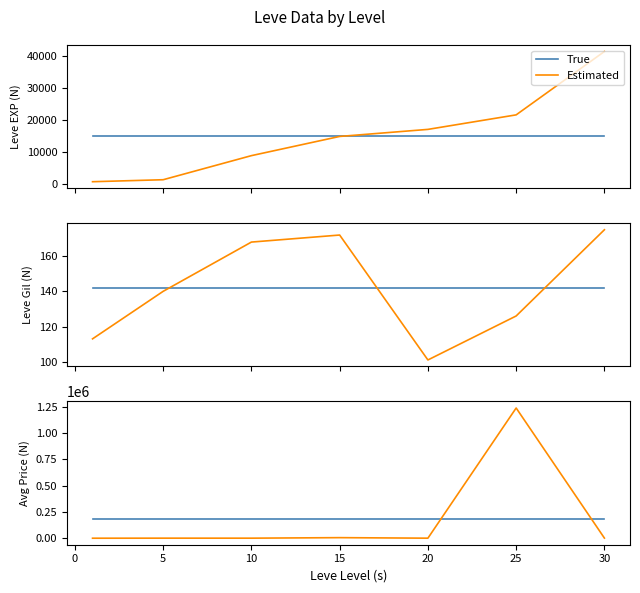

True or false: True and Estimated cross at least once.

True